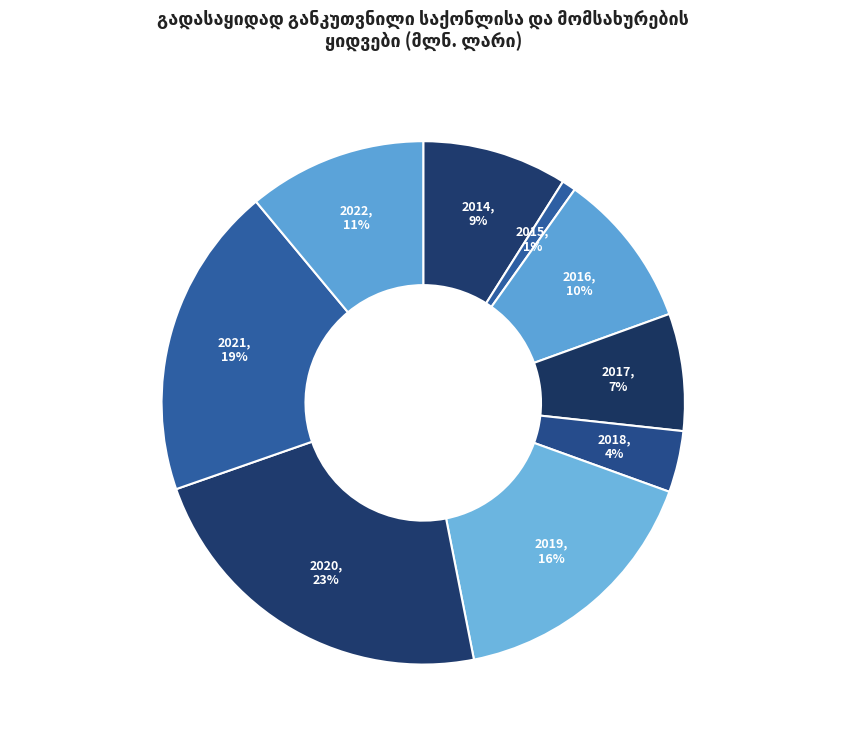

What is the smallest slice in the pie chart?

2015